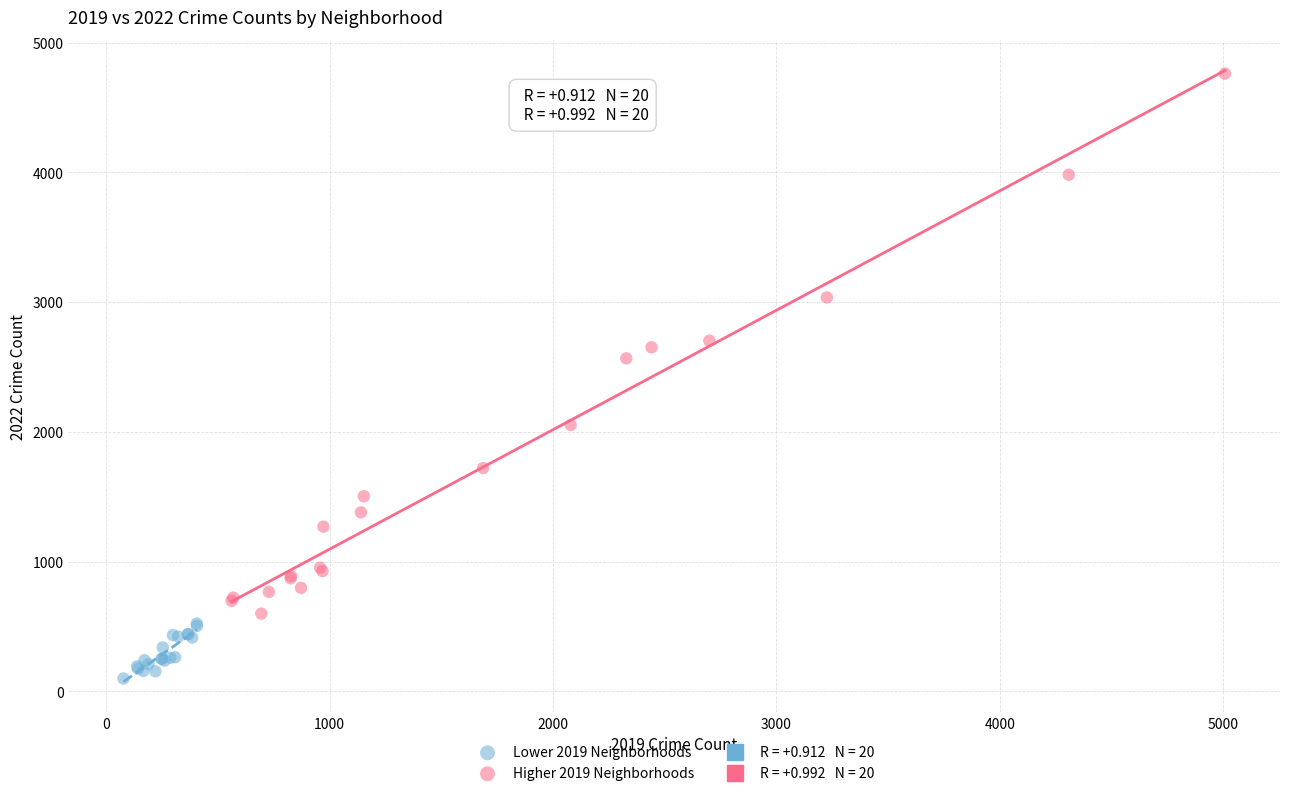

Which series has the widest spread of Y values?

Higher 2019 Neighborhoods